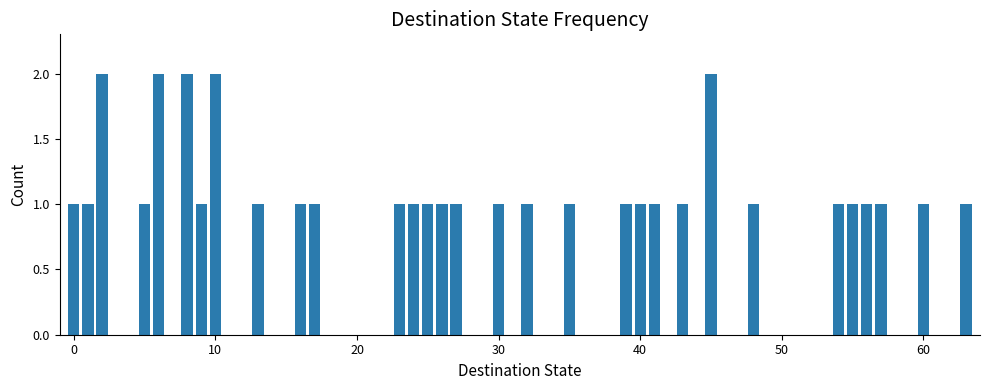

What is the value of the 13th bar from the left?

1